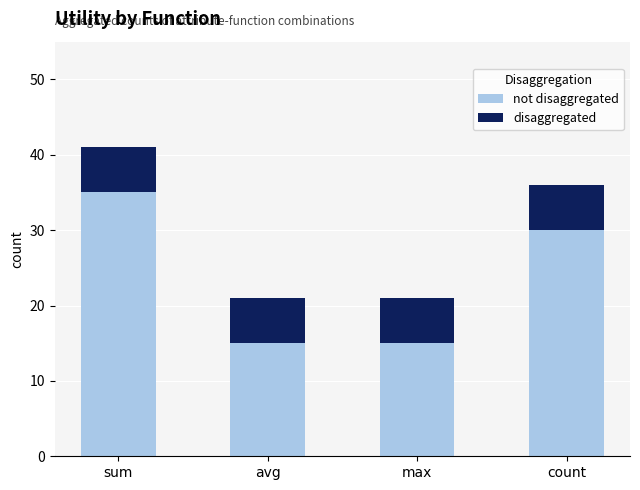

What is the total value across all series at avg?

21